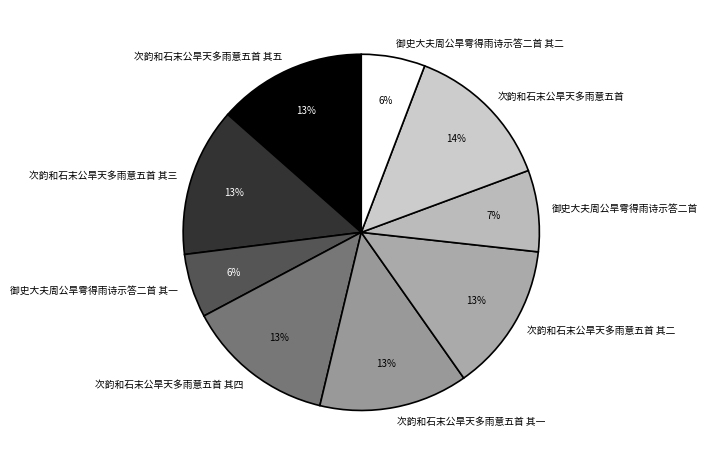

To the nearest percent, what is the combined percentage of 御史大夫周公旱雩得雨诗示答二首 其二 and 次韵和石末公旱天多雨意五首 其五?

19%